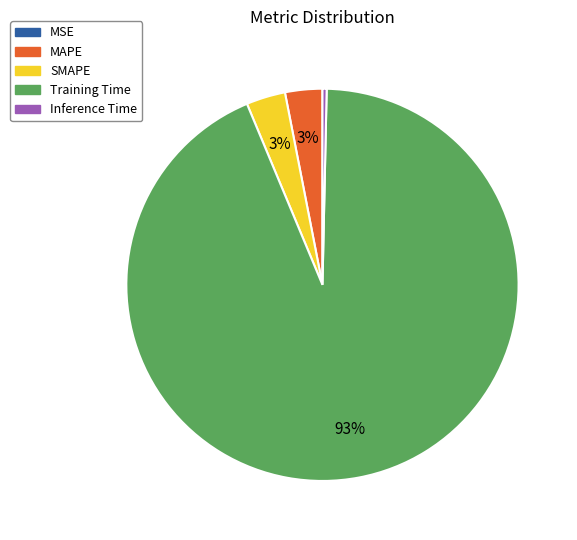

What is the largest slice in the pie chart?

Training Time